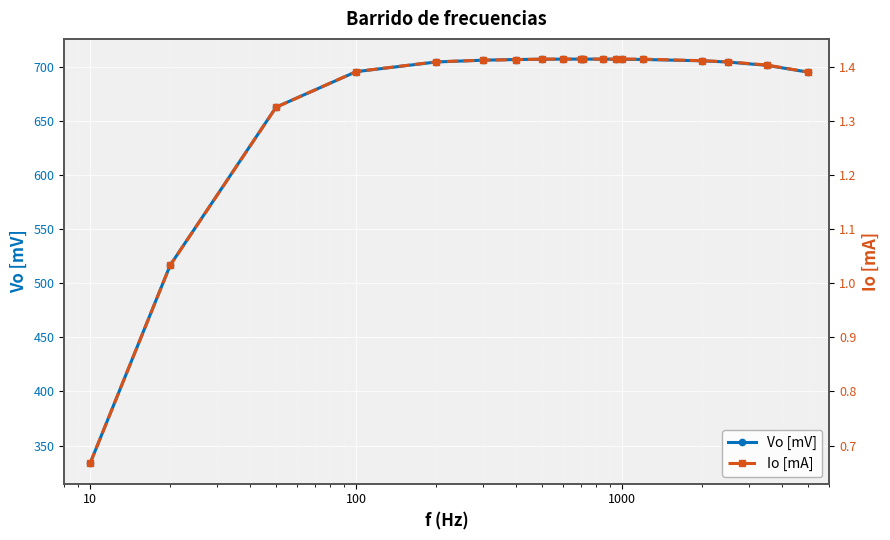

List the series in order of their peak value, lowest first.

Io [mA], Vo [mV]